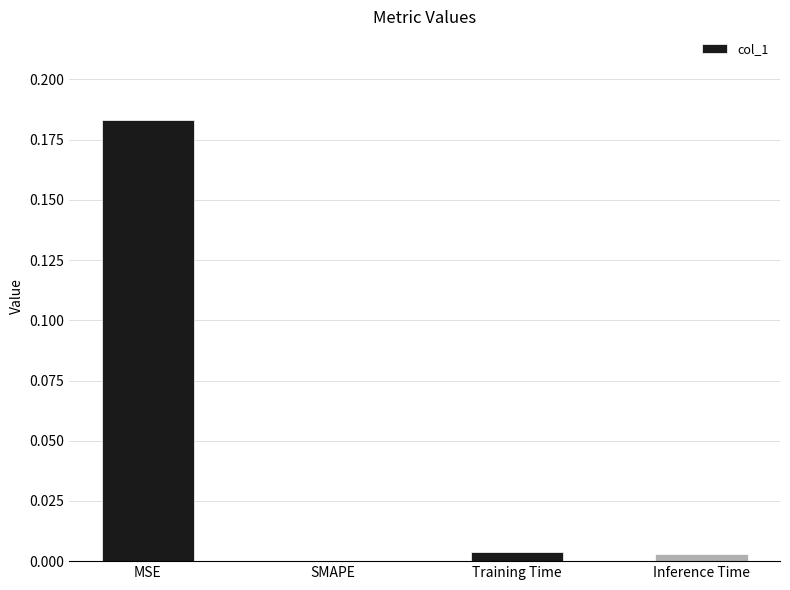

At which category does the chart reach its peak across all series?

MSE